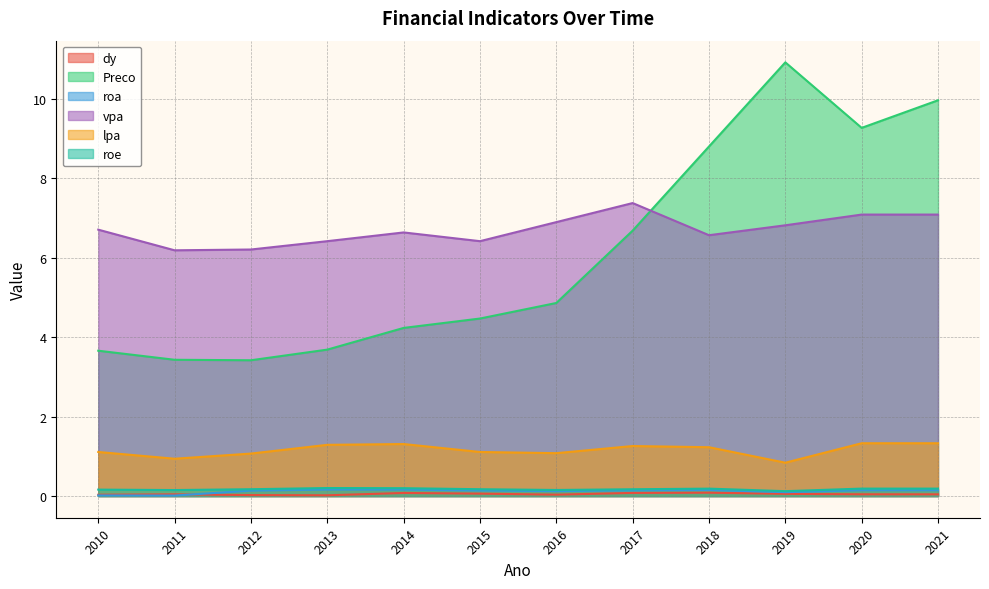

How many data points in lpa are less than 1?

2